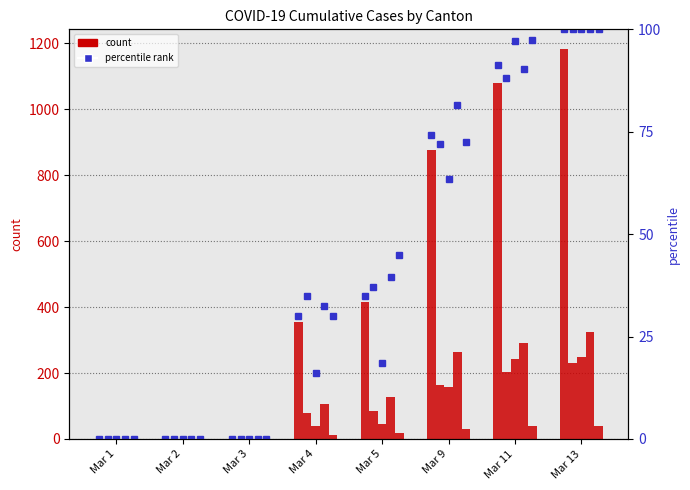

What is the sum of the CH percentile values at Mar 11 and Mar 13?

191.2